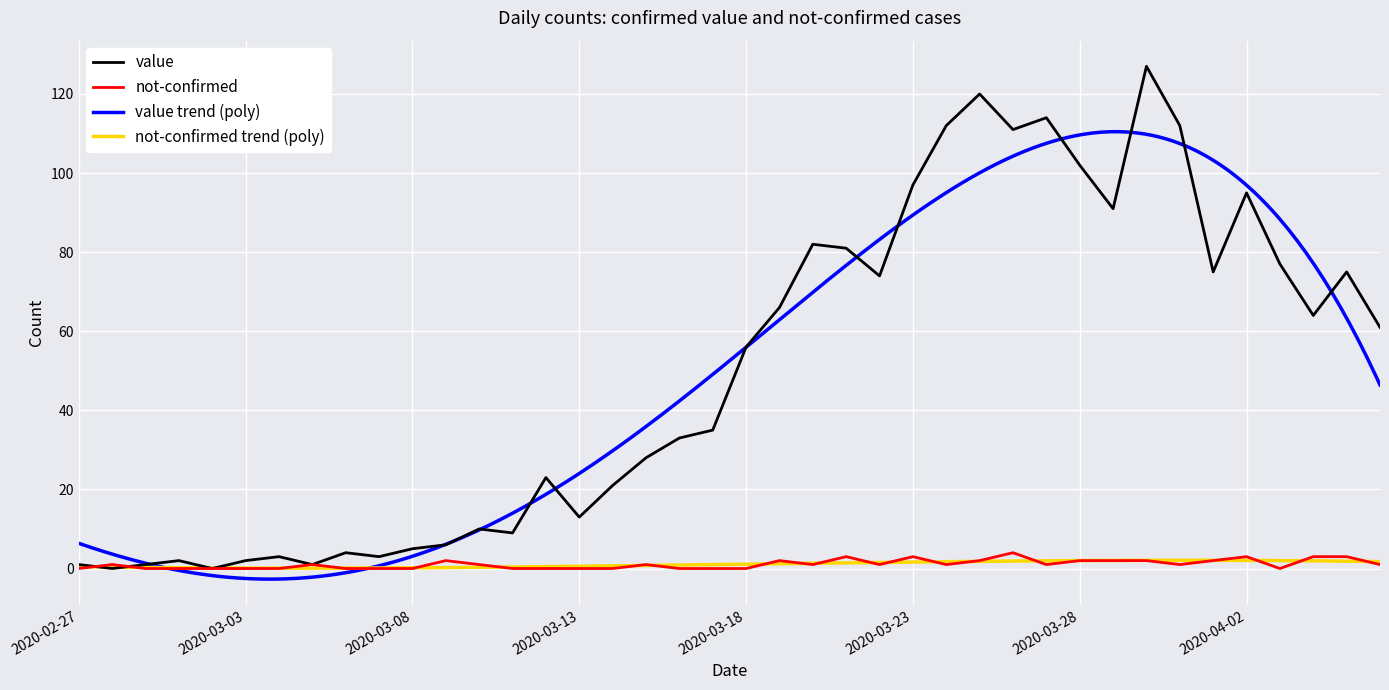

At how many categories does at least one series exceed 114?

2